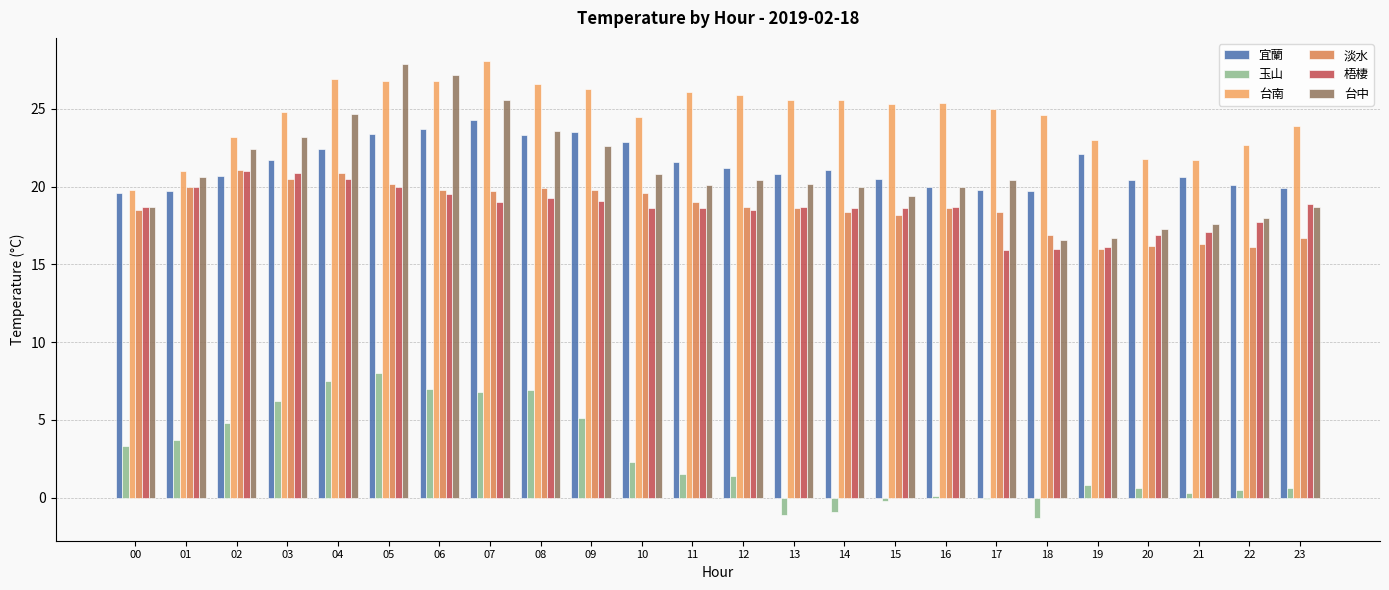

Where does the 玉山 series first go above 1?

00